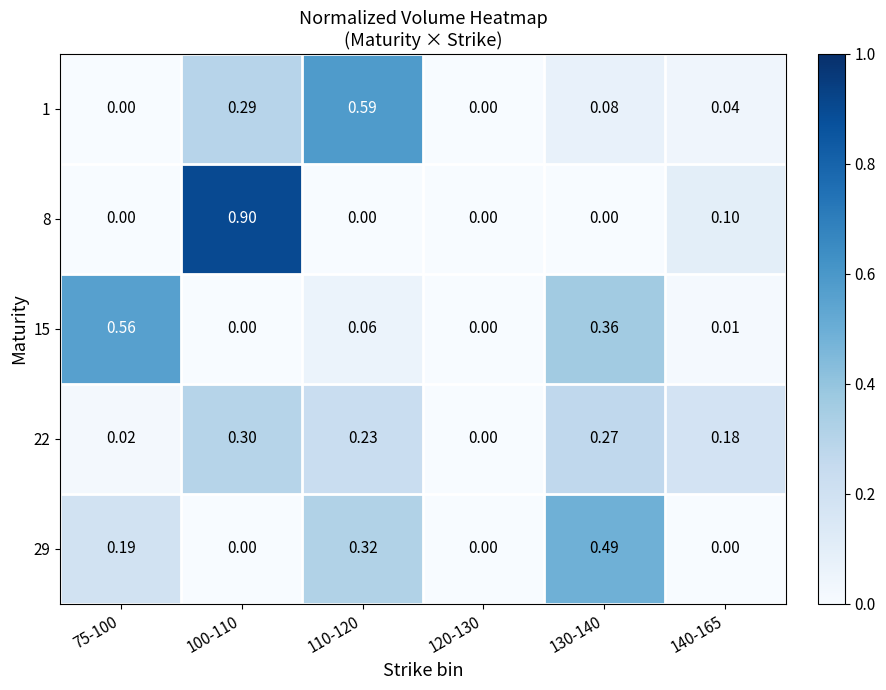

Which series has the widest spread of values?

8